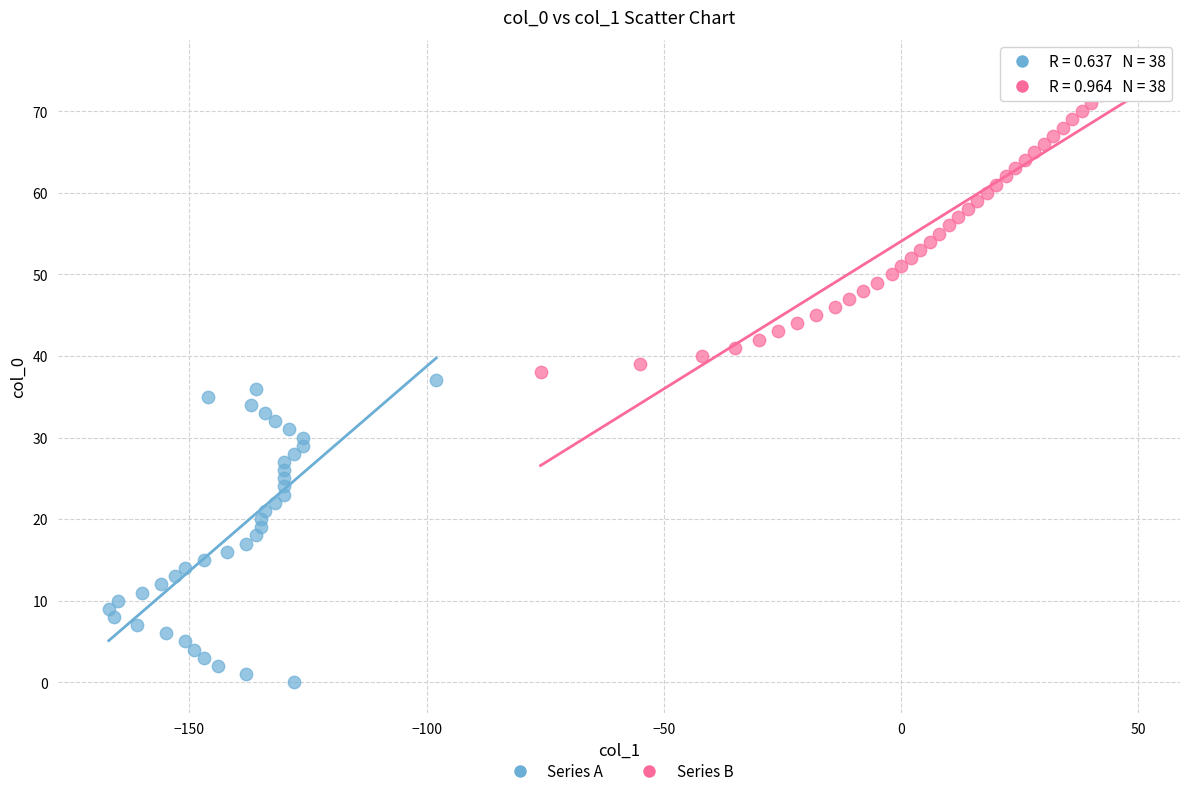

Which series reaches the maximum Y coordinate?

Series B